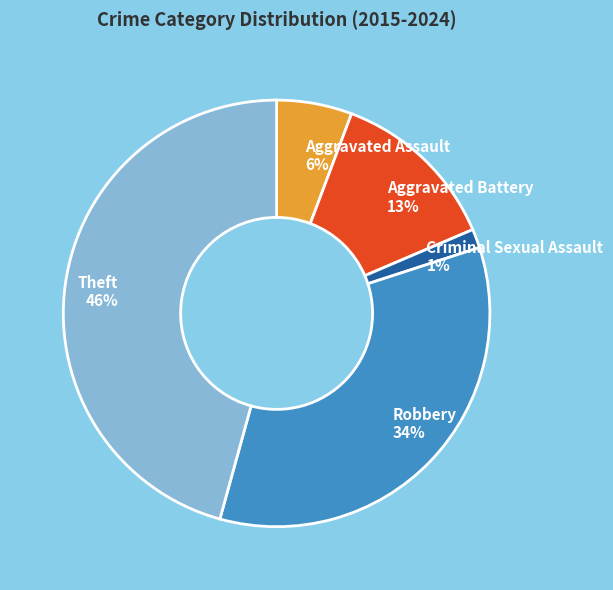

Which has a higher value, Aggravated Assault 6% or Aggravated Battery 13%?

Aggravated Battery 13%